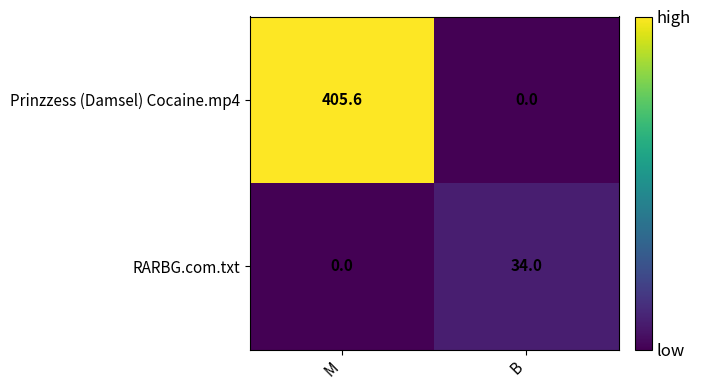

Which series changed the most between M and B?

Prinzzess (Damsel) Cocaine.mp4